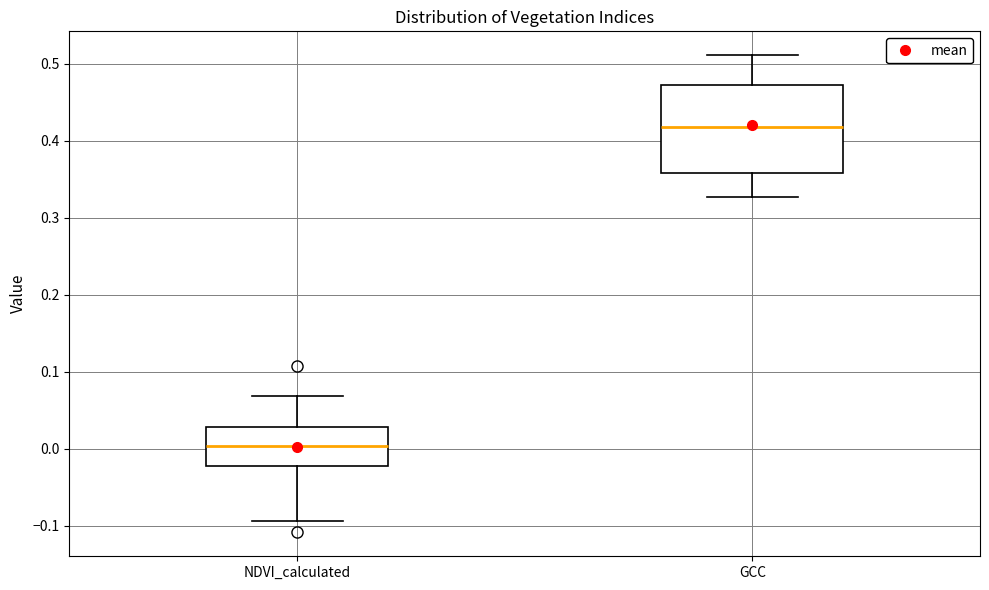

Reading left to right, read every box against the y-axis: the position of its median line, the range the box covers, and the ends of its whiskers. The values are not printed on the chart, so give them approximately, as read against the axis.

NDVI_calculated: median 0.00, box -0.02 to 0.03, whiskers -0.09 to 0.07
GCC: median 0.42, box 0.36 to 0.47, whiskers 0.33 to 0.51